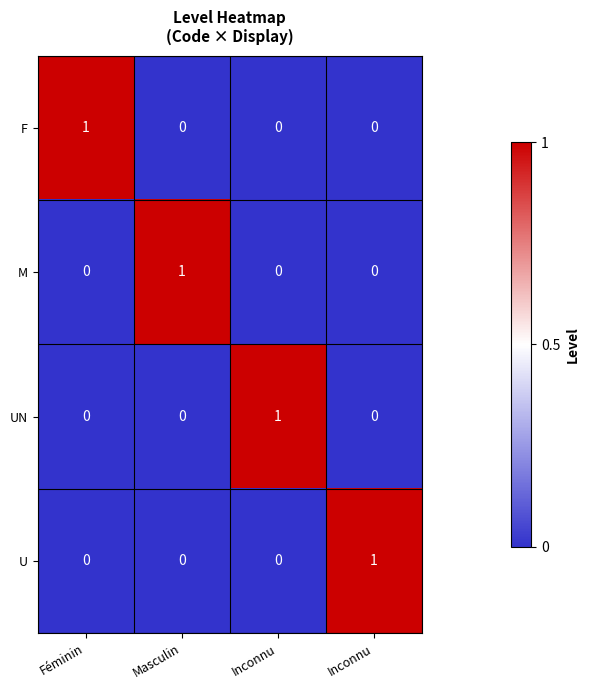

How many positive values does the UN series have?

1